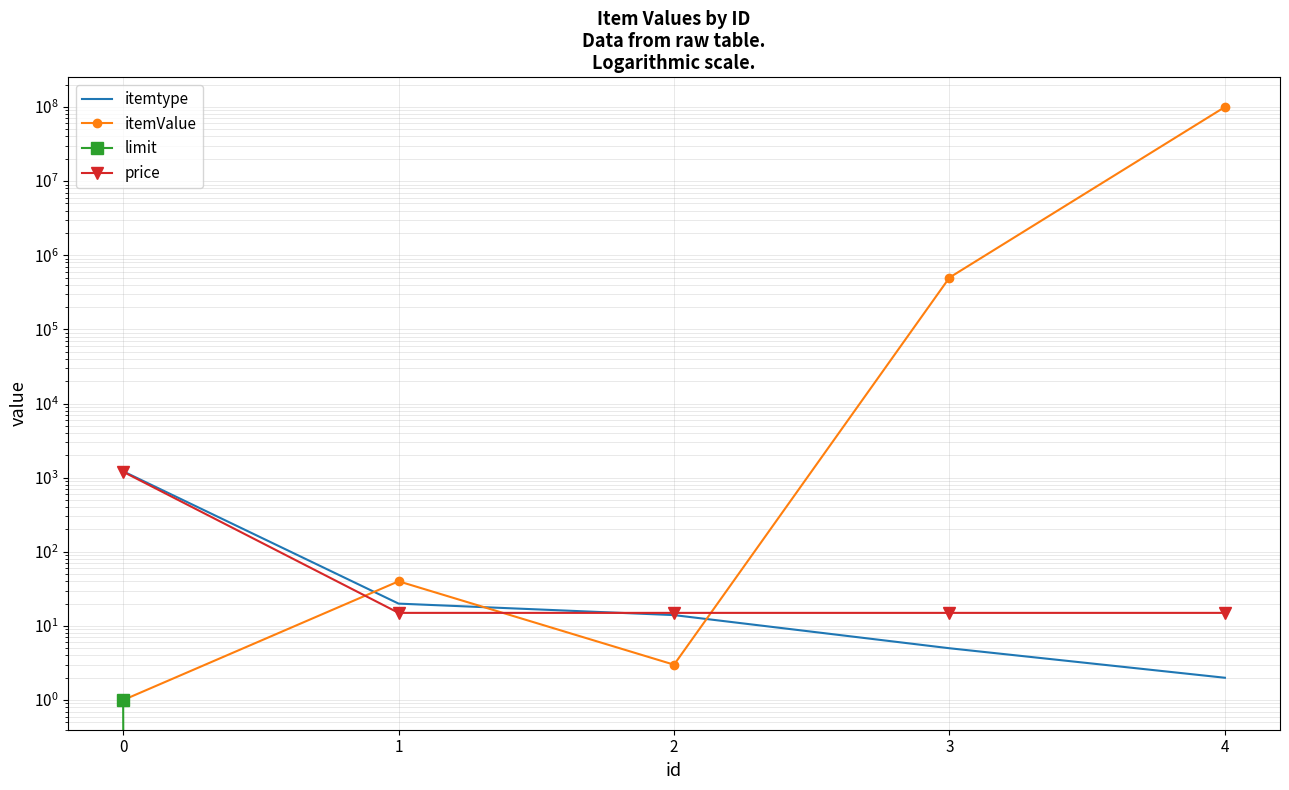

What is the difference between the itemValue values at 3 and 2?

499997